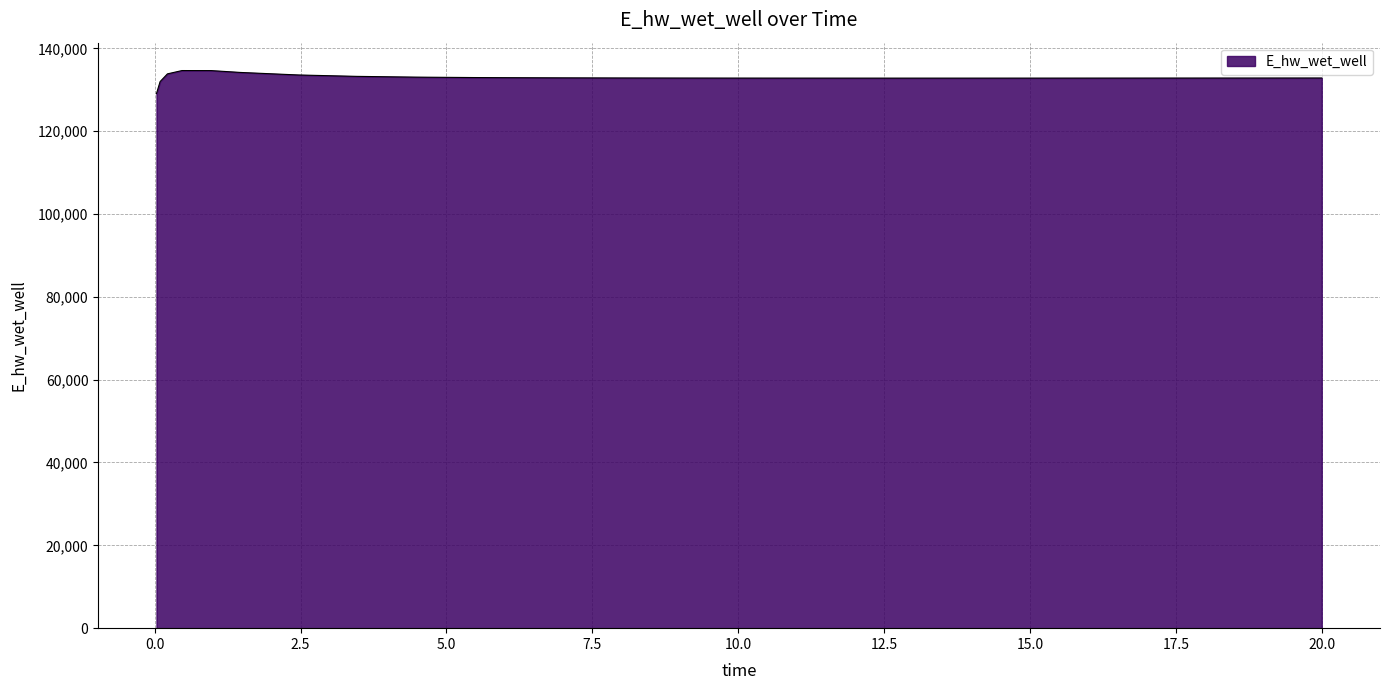

What is the minimum value shown in the chart?

129070.3